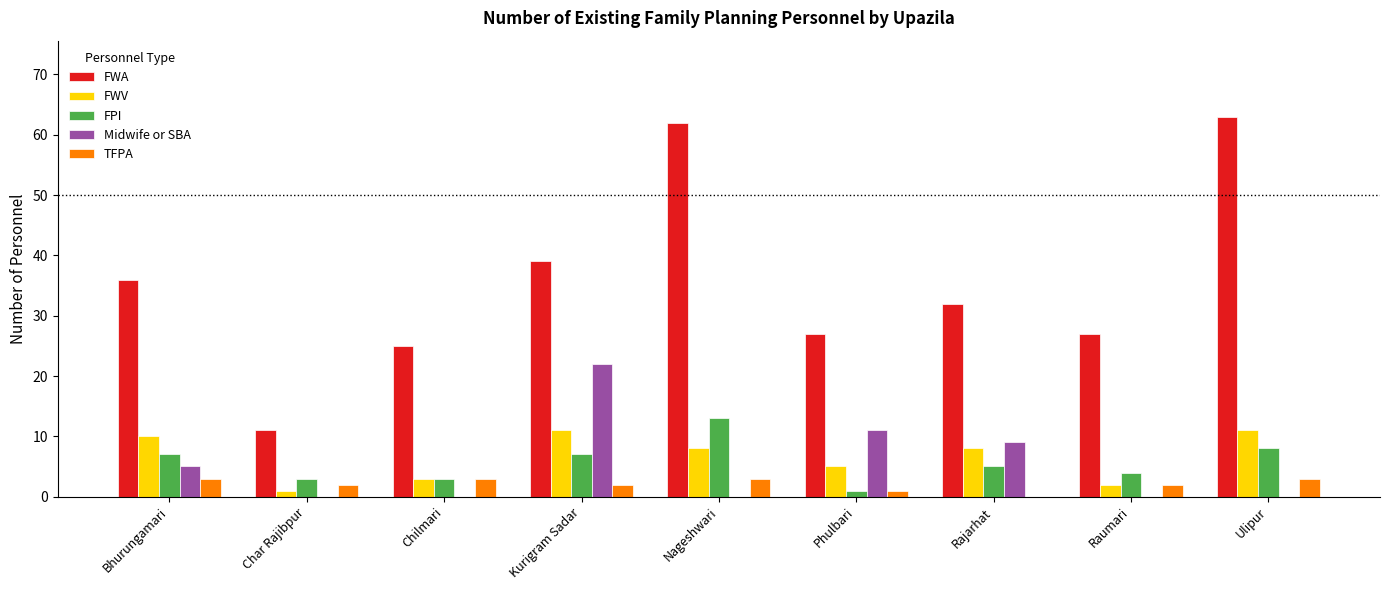

What is the total value across all series at Chilmari?

34